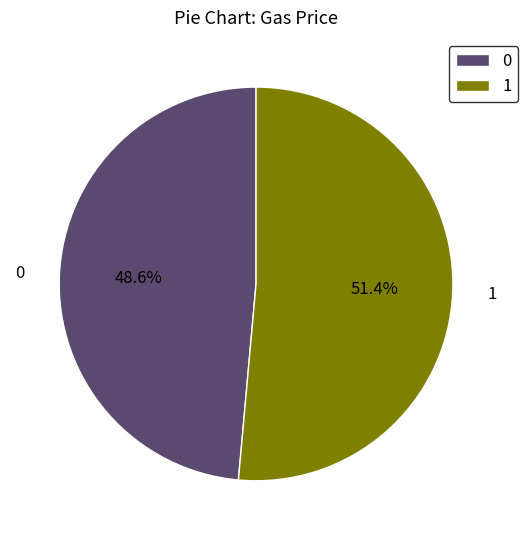

Which category accounts for the majority?

1